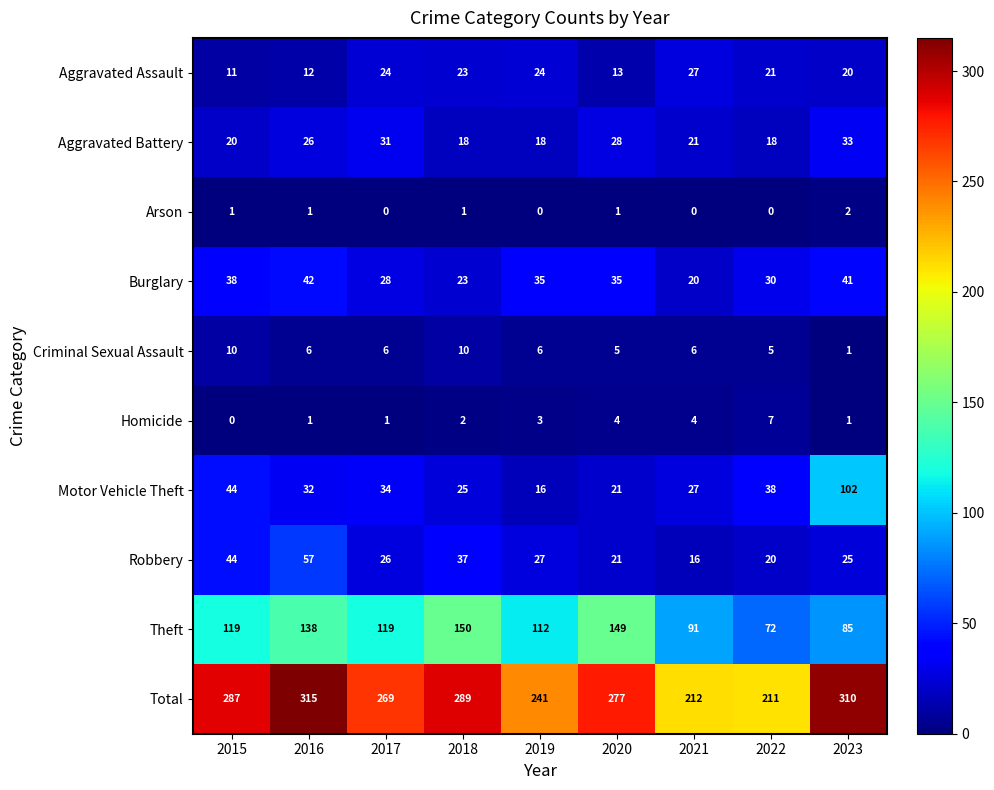

At which category is the sum across all series the highest?

2016